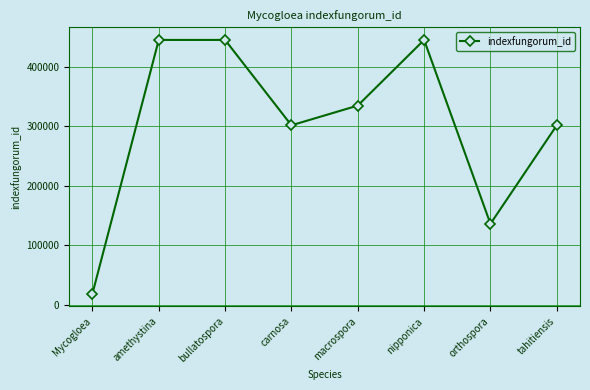

What is the value of the 6th point from the left?

445132